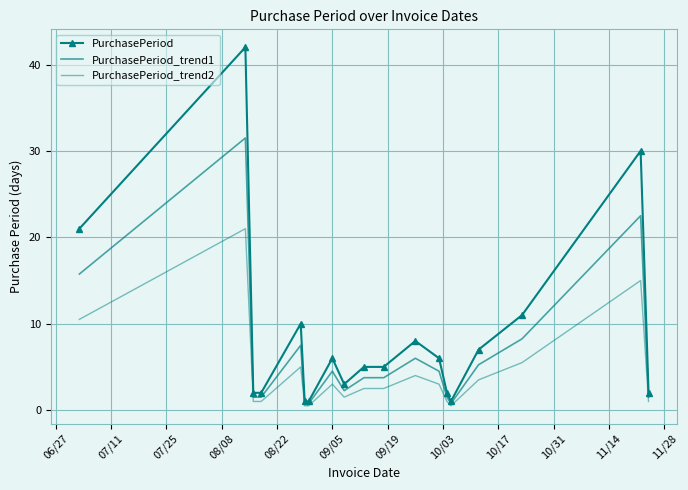

How many values in the PurchasePeriod series are below 5?

8